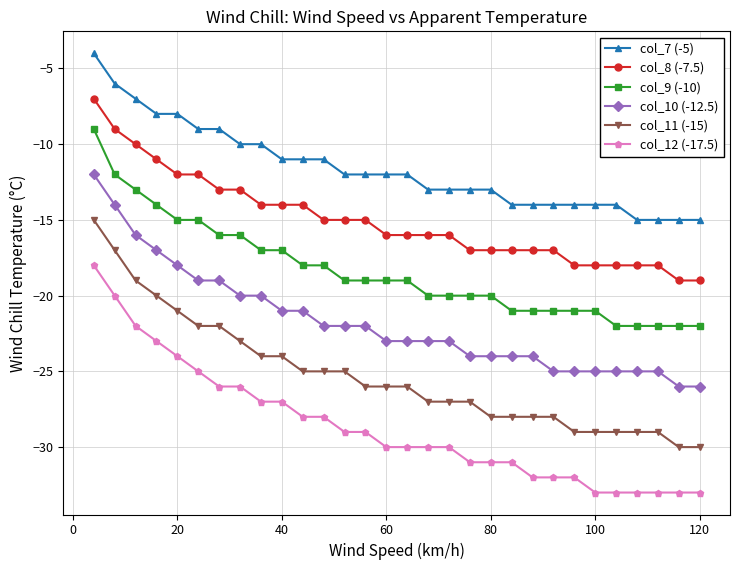

Which series has the largest total across all categories?

col_7 (-5)